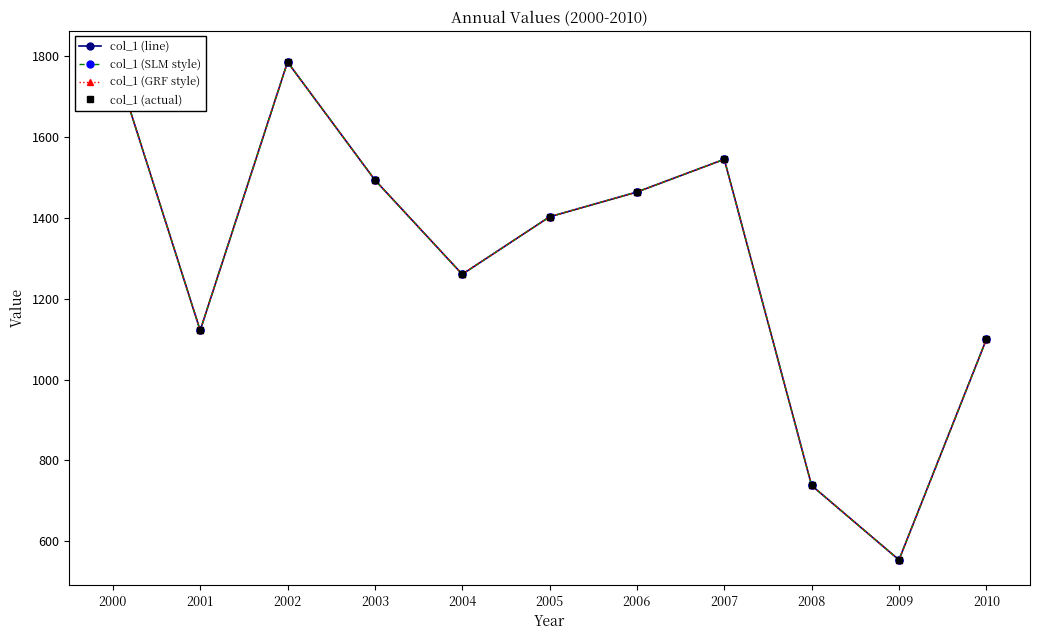

Is it true that col_1 (actual) equals 1494.1 at 2003?

True